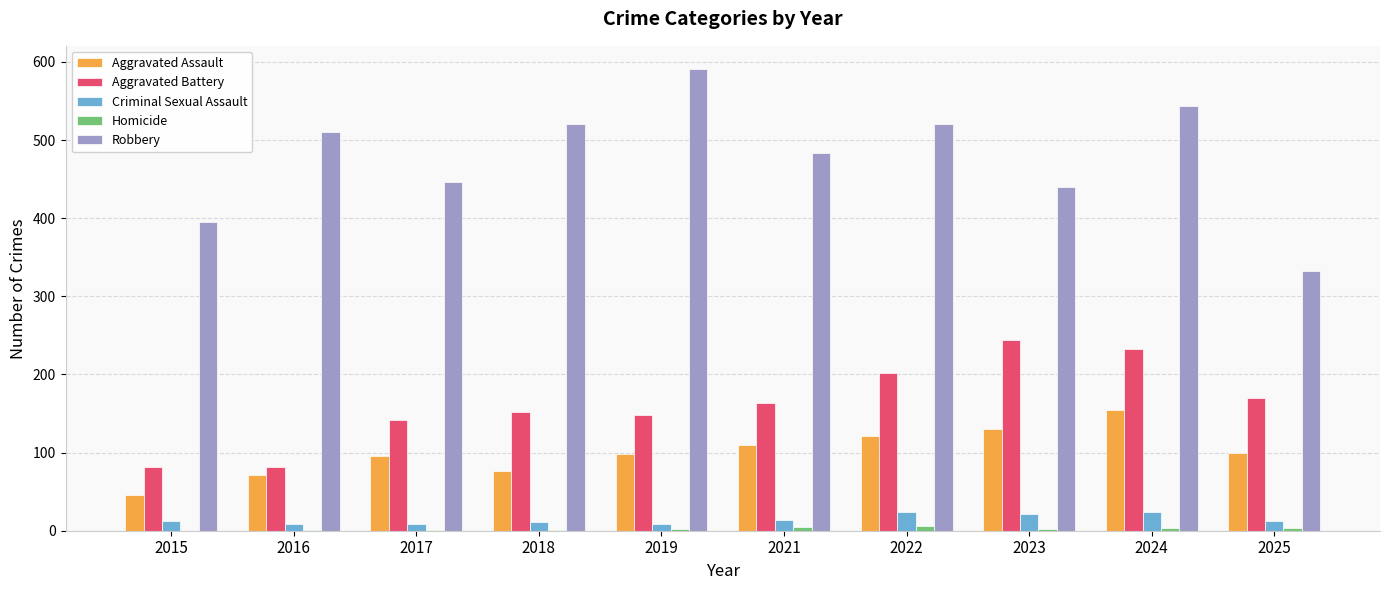

What is the difference between the Robbery values at 2017 and 2025?

114